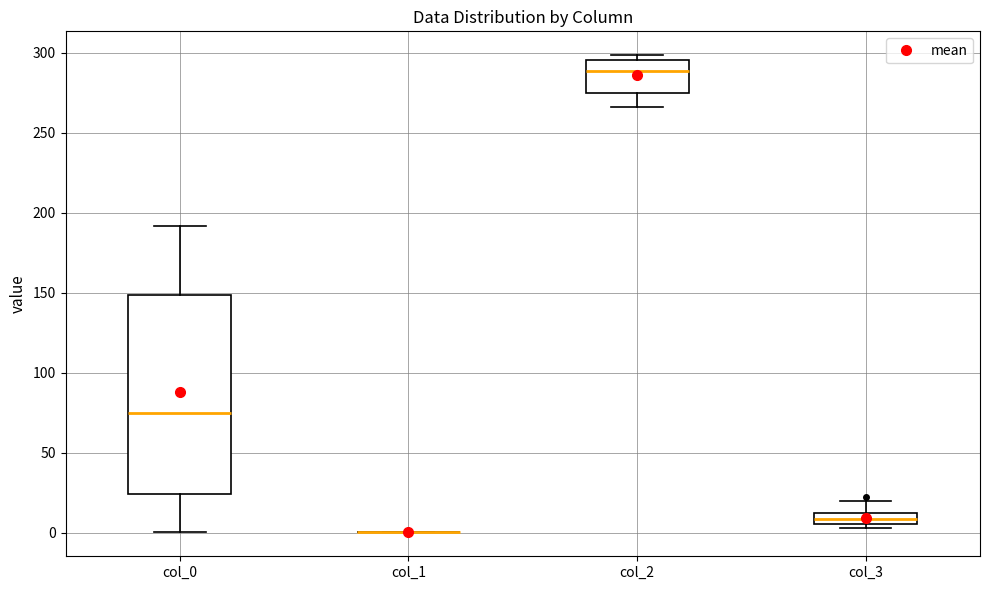

Where is the lower edge of the box for col_3 on the y-axis? The values are not printed on the chart, so give them approximately, as read against the axis.

5